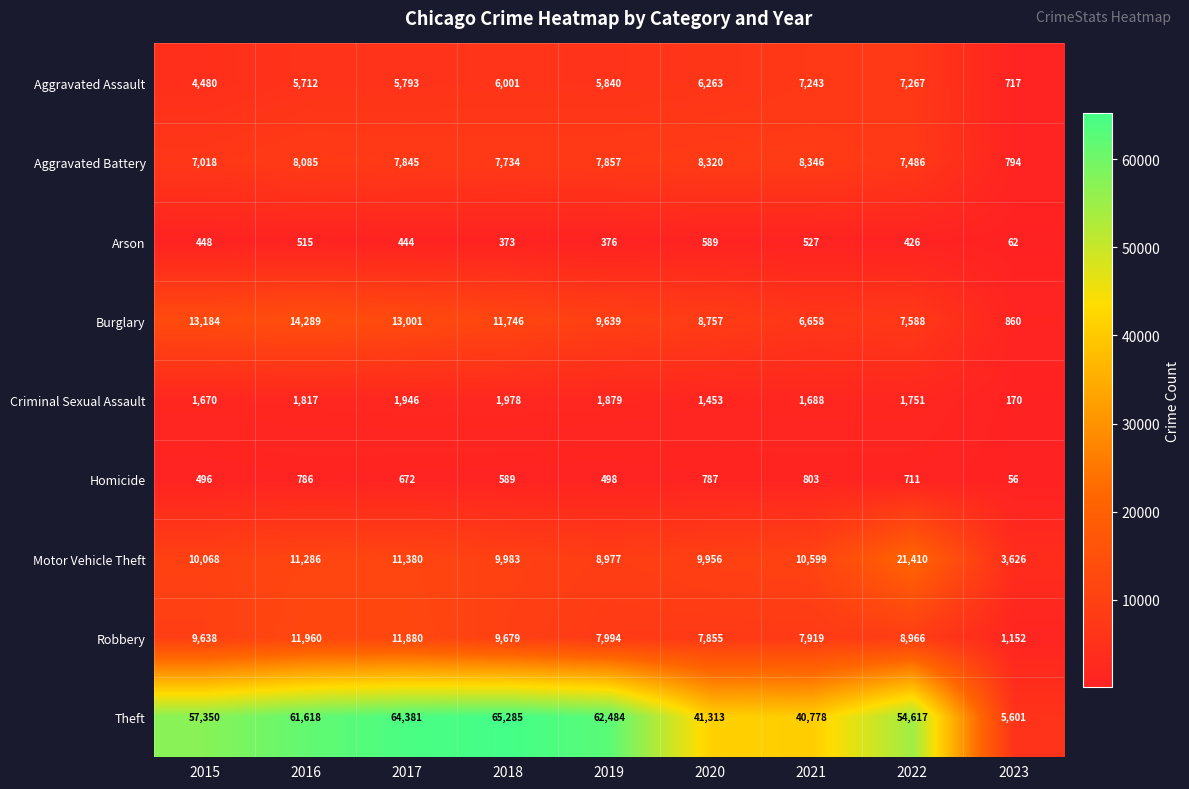

What is the difference between the highest and lowest values at 2023?

5545